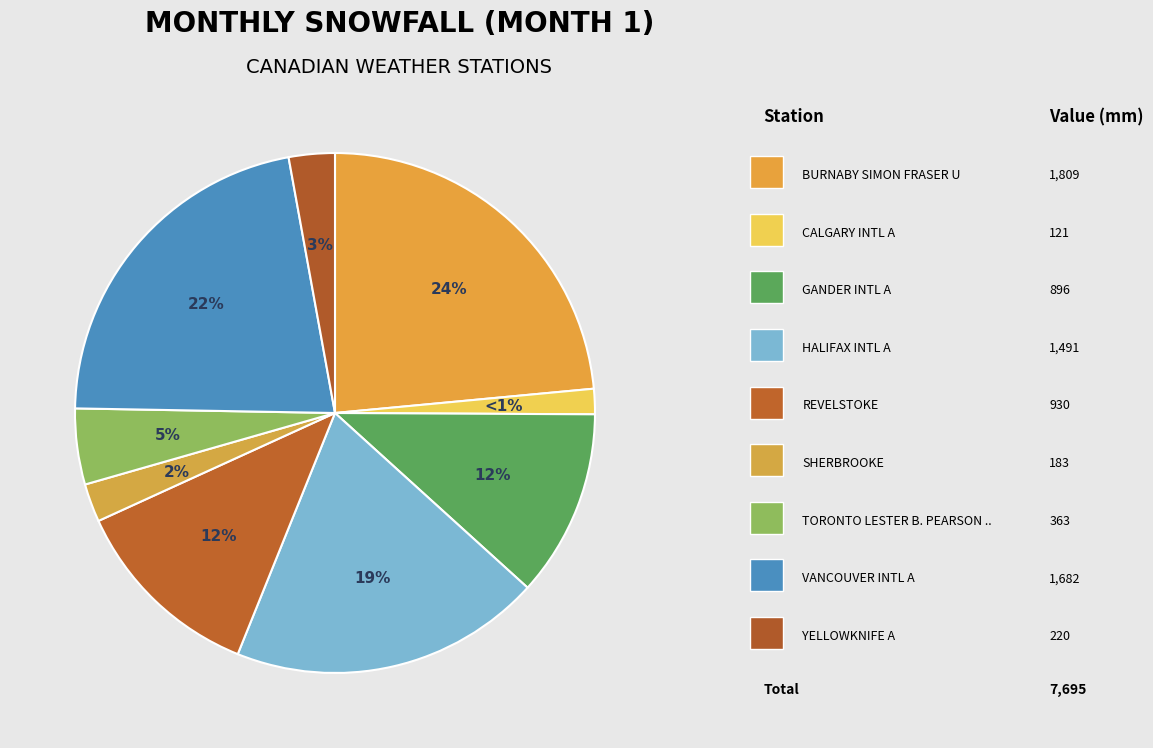

How many segments does this pie chart have?

9